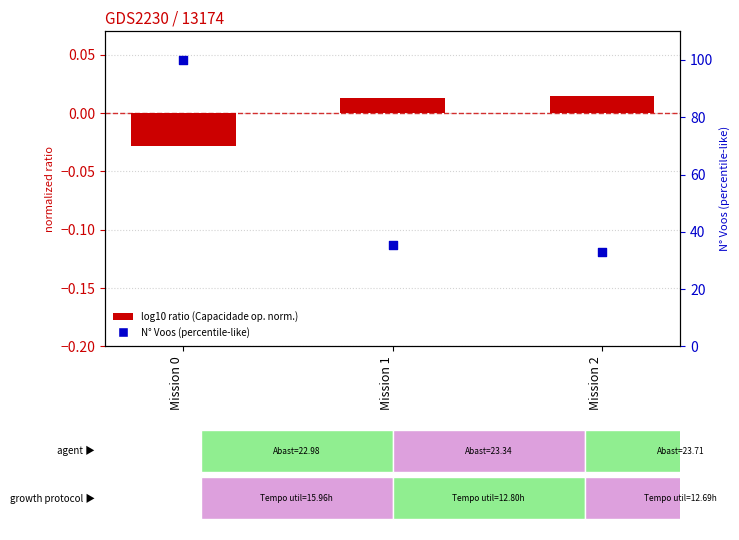

Is the value of N Voos (normalized to 100) at Mission 0 greater than the value of log10 ratio (Capacidade op. norm.) at Mission 1?

Yes